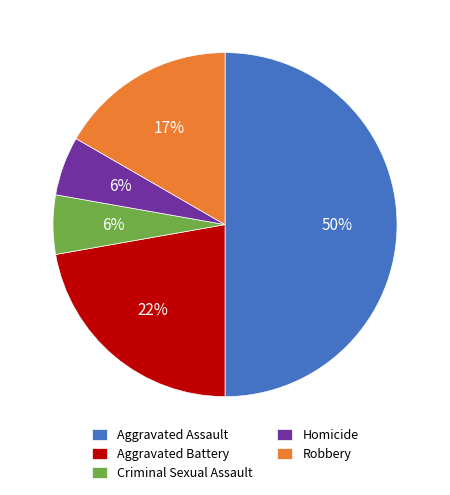

To the nearest percent, what is the average slice percentage?

20%